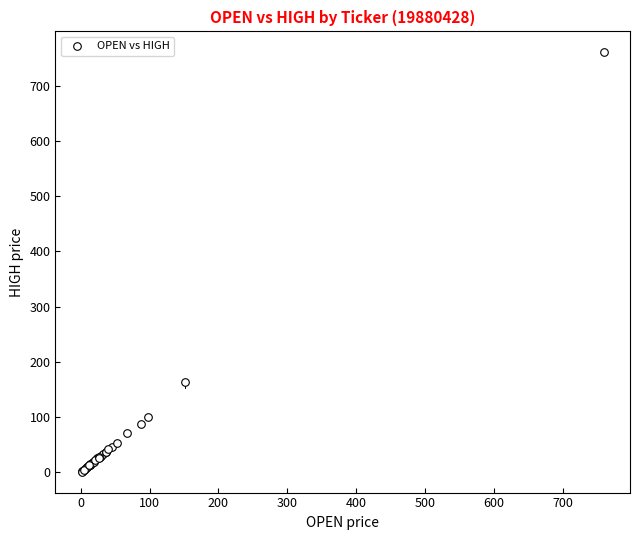

What Y value in the scatter plot is closest to 380?

164.3